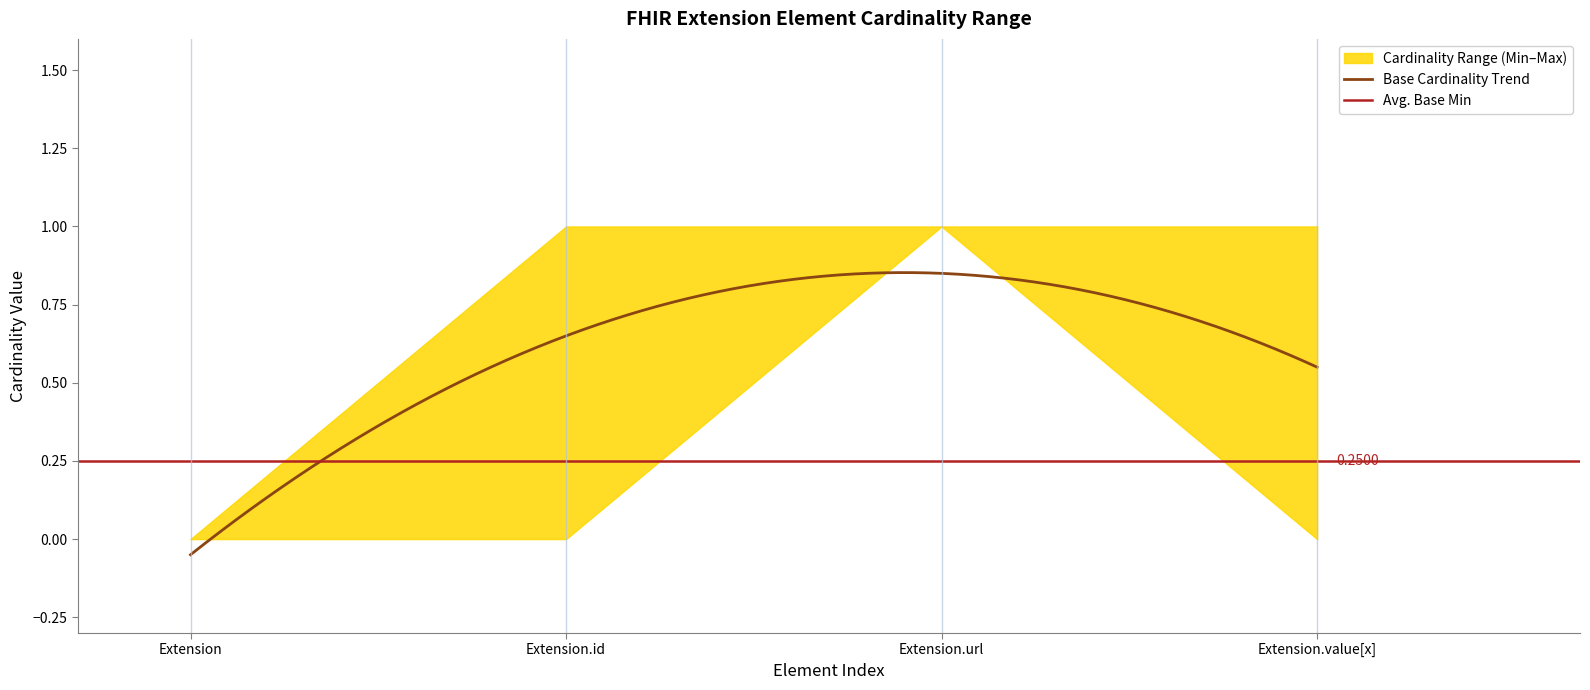

At which category is the sum across all series the highest?

Extension.url